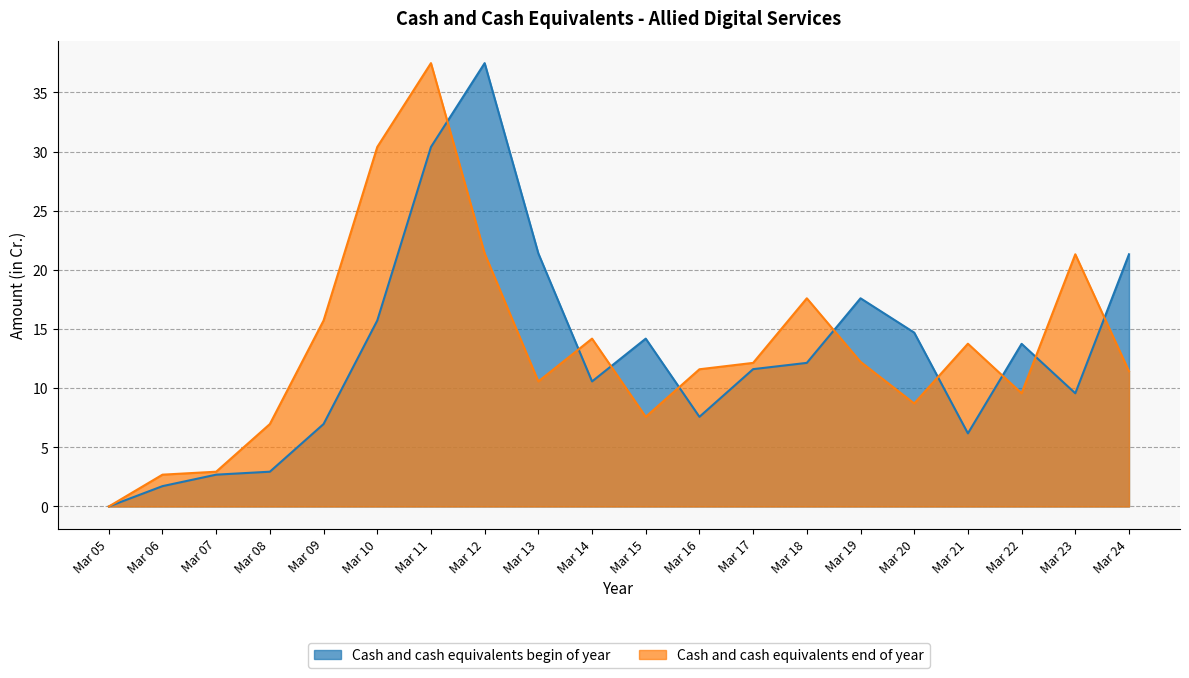

At which category is the sum across all series the highest?

Mar 11